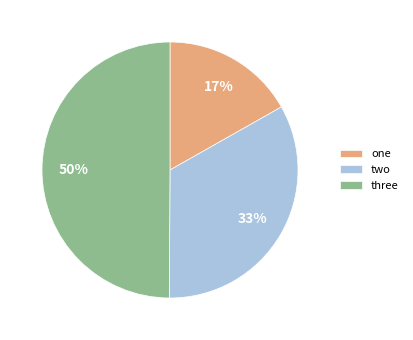

Is the sum of three and one greater than half?

Yes